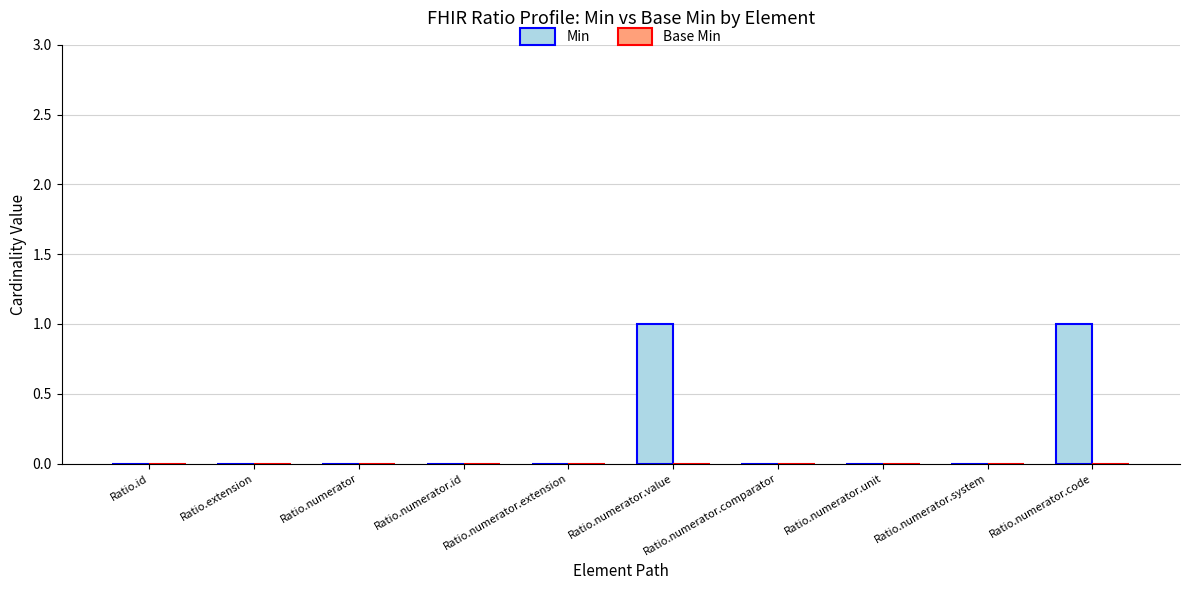

Is it true that the value at Ratio.numerator.id is 0?

True